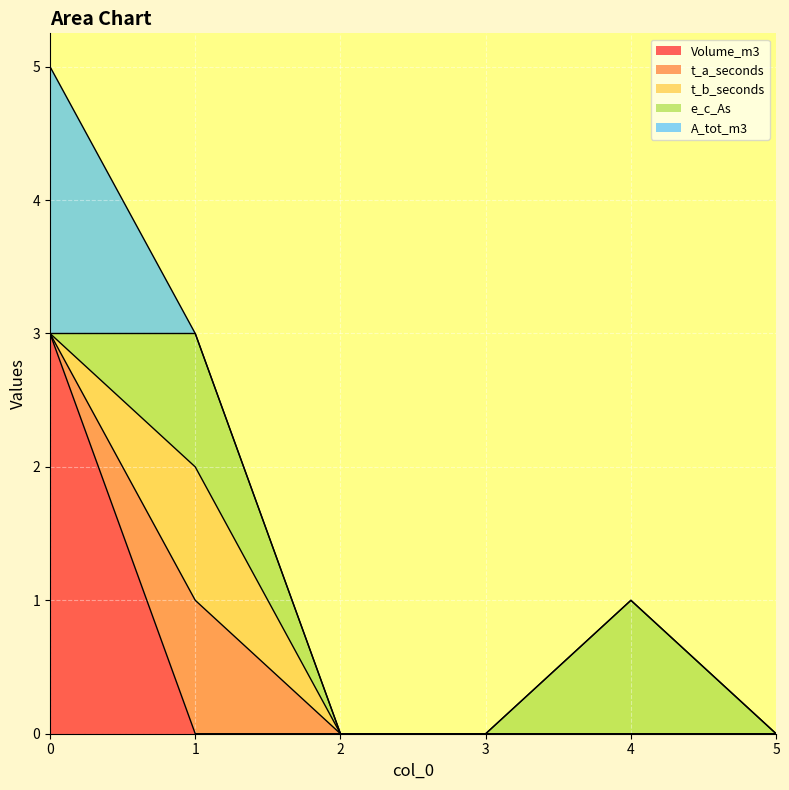

Reading left to right, list all the values displayed in this chart.

Volume_m3: 0=3	1=0	2=0	3=0	4=0	5=0
t_a_seconds: 0=0	1=1	2=0	3=0	4=0	5=0
t_b_seconds: 0=0	1=1	2=0	3=0	4=0	5=0
e_c_As: 0=0	1=1	2=0	3=0	4=1	5=0
A_tot_m3: 0=2	1=0	2=0	3=0	4=0	5=0